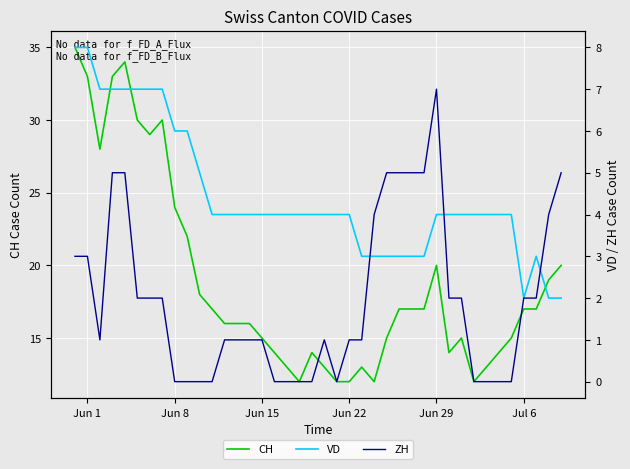

True or false: CH and VD cross at least once.

False